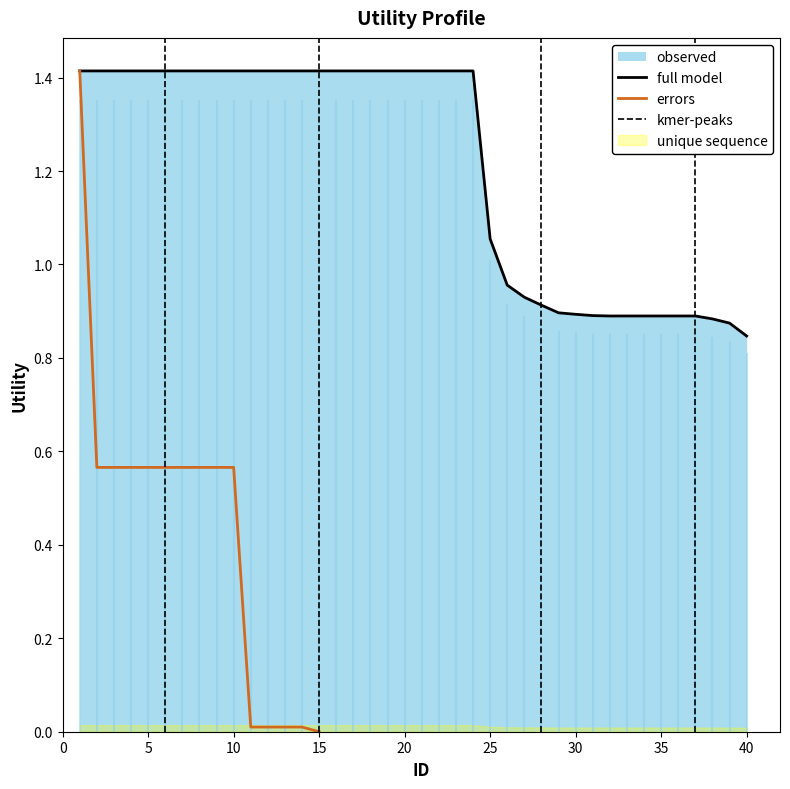

Reading left to right, what are all the values shown in this chart?

1=1.4	2=1.4	3=1.4	4=1.4	5=1.4	6=1.4	7=1.4	8=1.4	9=1.4	10=1.4	11=1.4	12=1.4	13=1.4	14=1.4	15=1.4	16=1.4	17=1.4	18=1.4	19=1.4	20=1.4	21=1.4	22=1.4	23=1.4	24=1.4	25=1.1	26=1.0	27=0.9	28=0.9	29=0.9	30=0.9	31=0.9	32=0.9	33=0.9	34=0.9	35=0.9	36=0.9	37=0.9	38=0.9	39=0.9	40=0.8